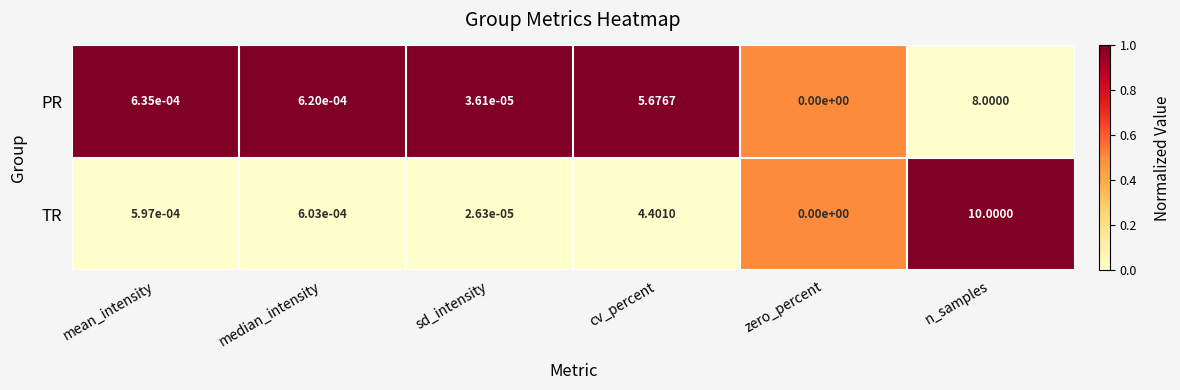

Rank the series by their average value, from lowest to highest.

PR, TR